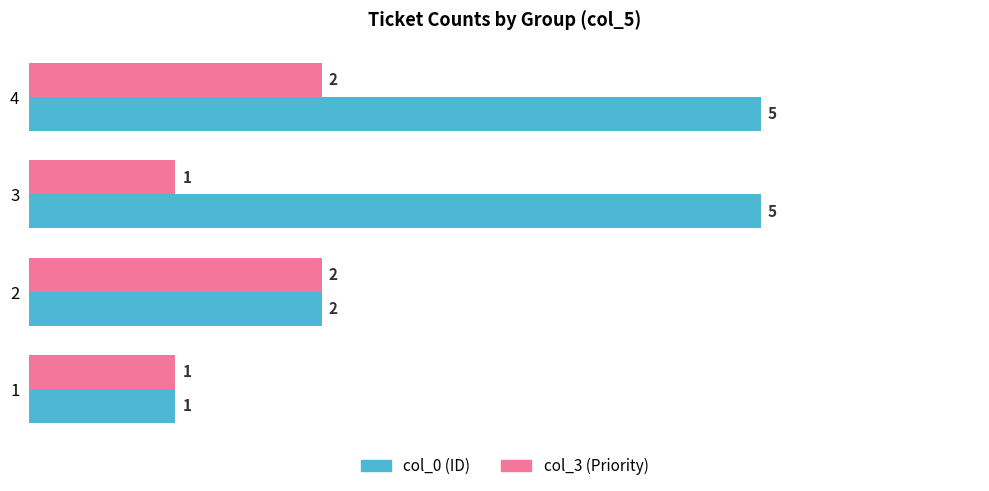

What is the difference between the maximum and minimum values in the col_0 (ID) series?

4